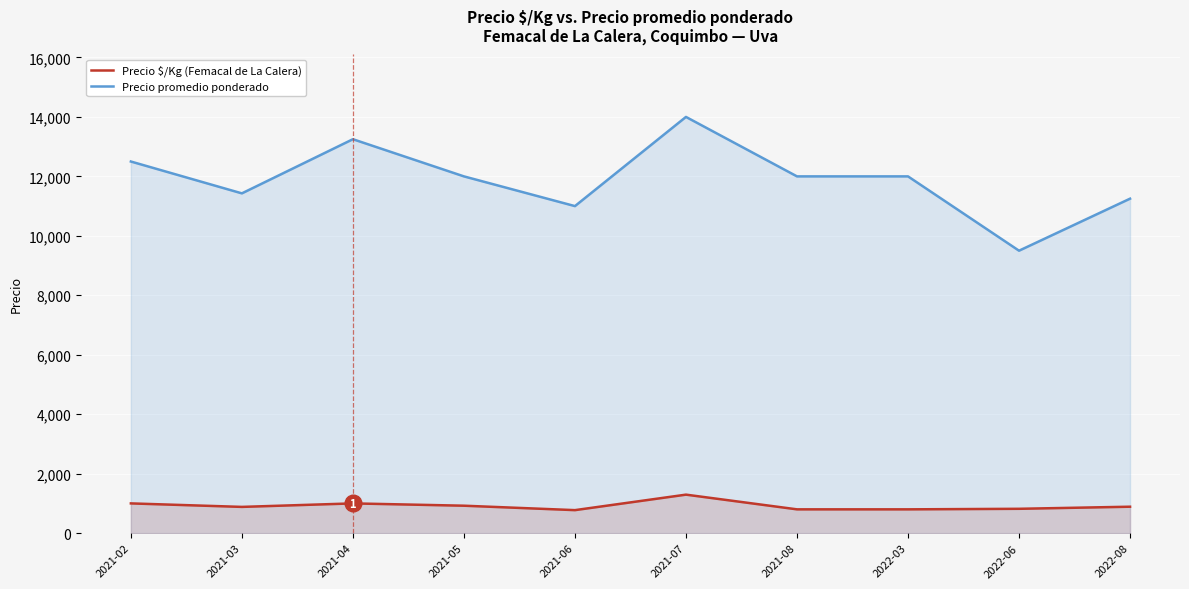

True or false: Precio $/Kg and Precio promedio ponderado intersect in this chart.

False